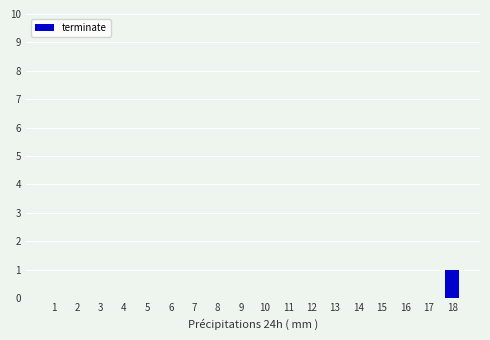

Which category has the highest value across all series?

18